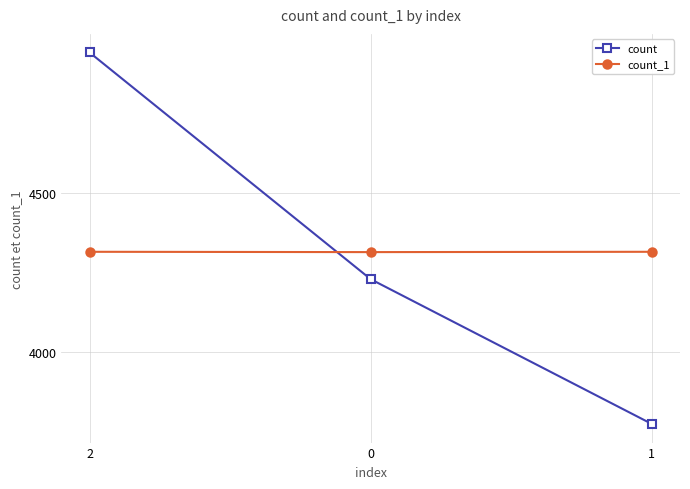

List the series in order of their peak value, highest first.

count, count_1